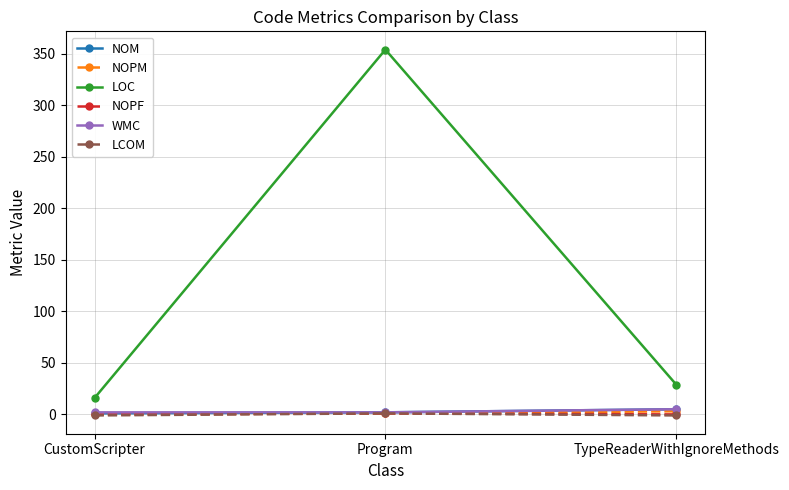

Is it true that LOC equals 29 at TypeReaderWithIgnoreMethods?

True